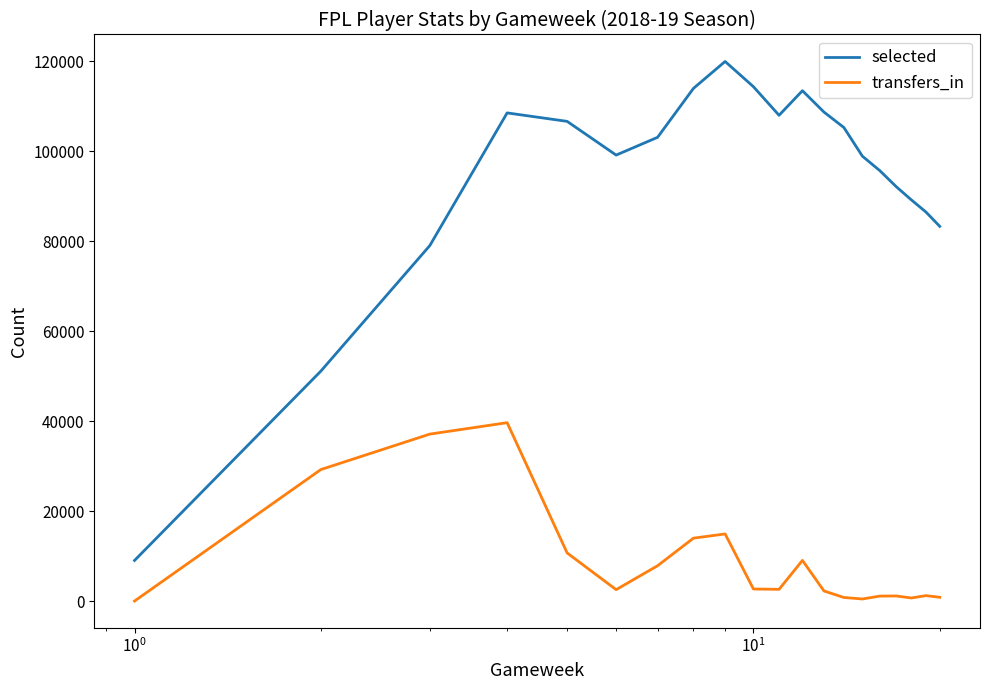

What is the minimum value for selected?

9023